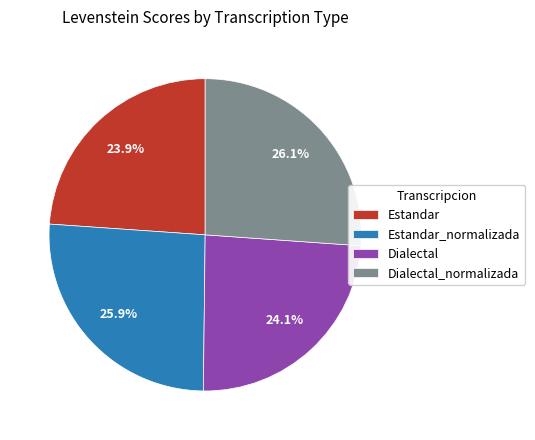

Between Estandar_normalizada and Estandar, which is larger?

Estandar_normalizada